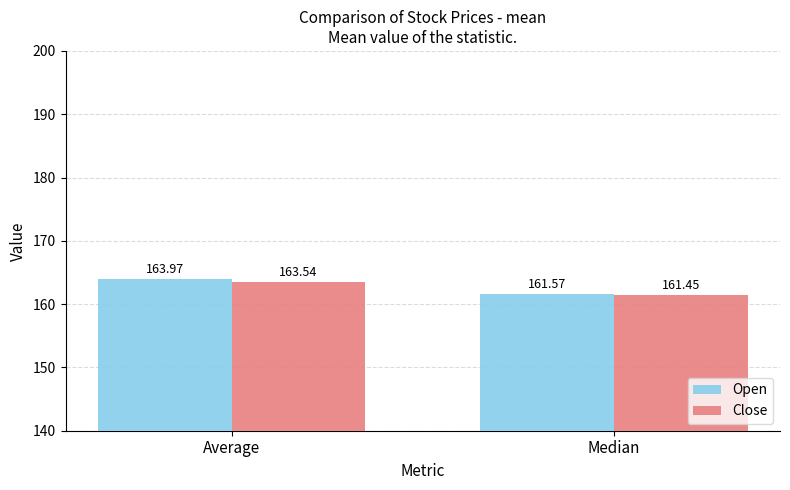

At which category does the chart reach its minimum across all series?

Median